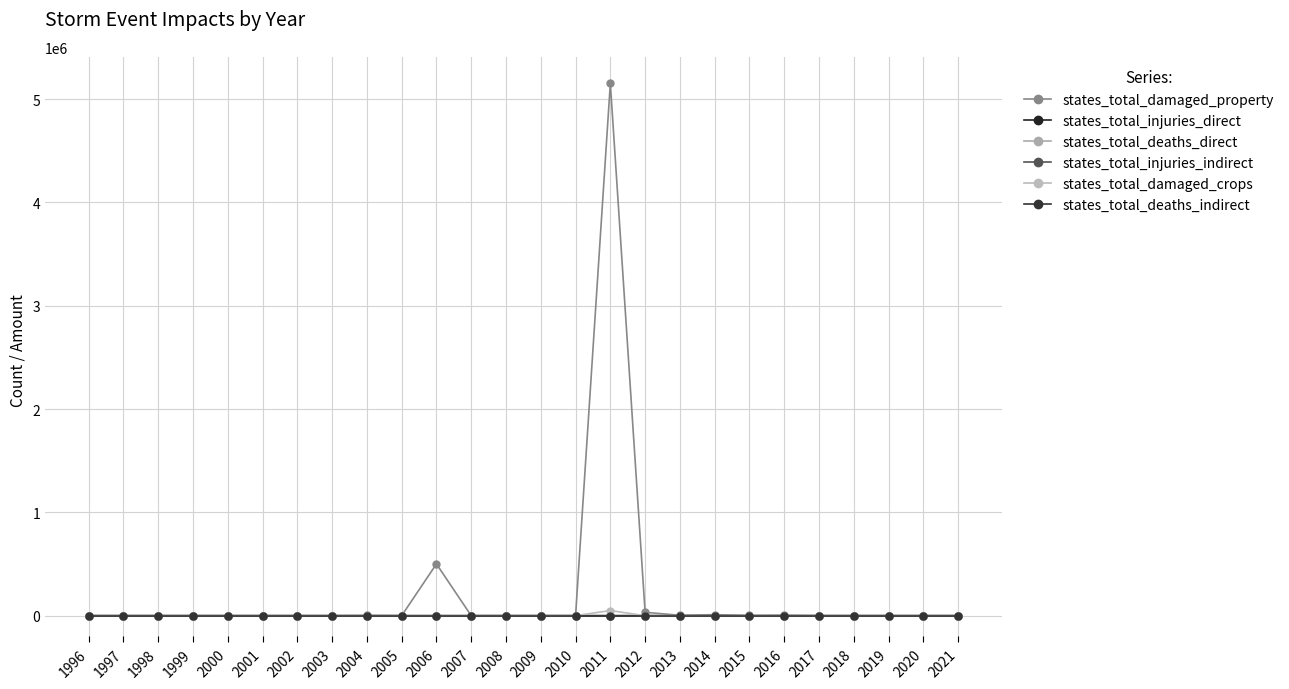

True or false: states_total_damaged_property has more than 1 points higher than both neighbors.

True